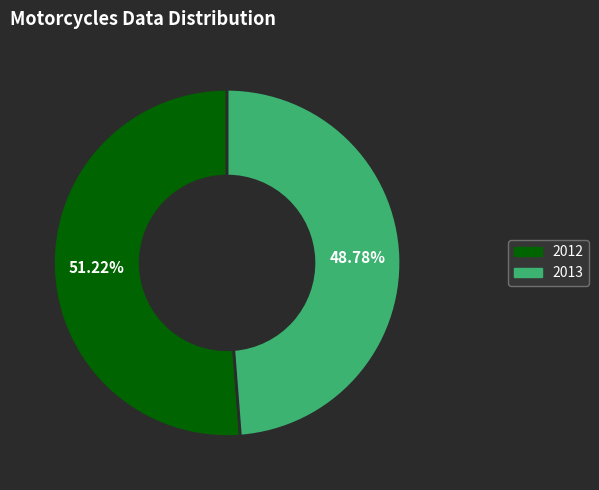

Between 2012 and 2013, which is larger?

2012